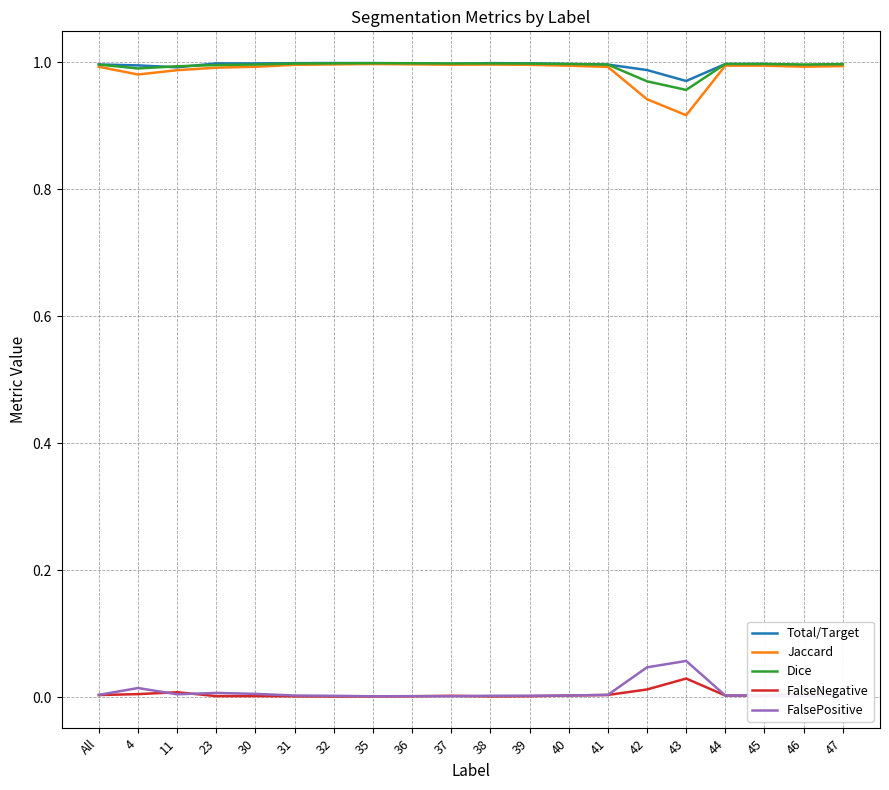

In FalsePositive, how many points are lower than both neighbors (excluding endpoints)?

5